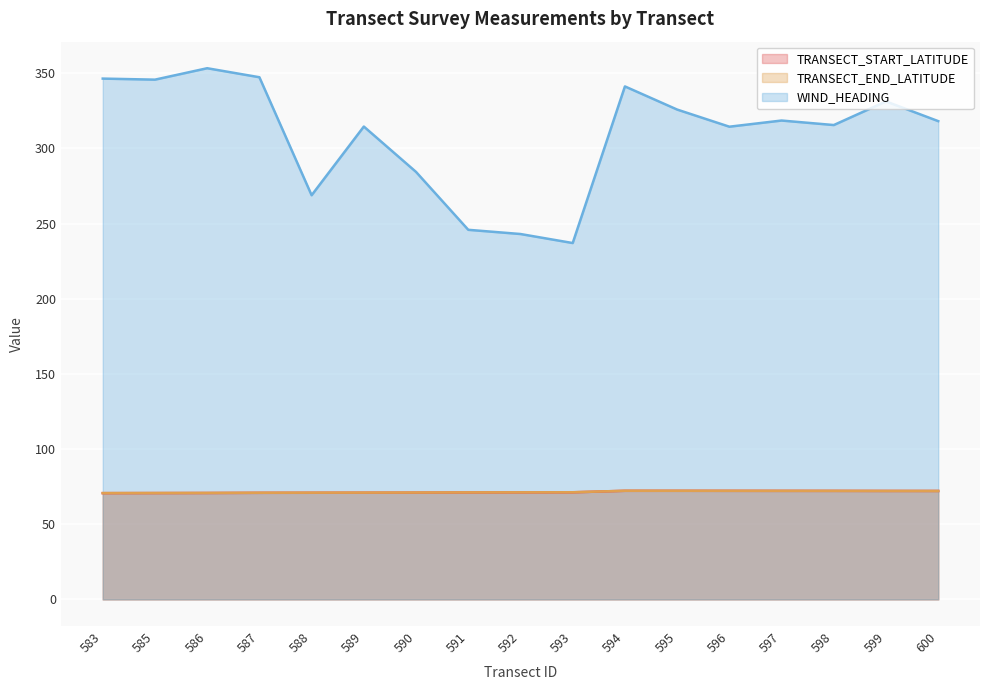

Is the value of TRANSECT_END_LATITUDE at 593 greater than the value of TRANSECT_START_LATITUDE at 583?

Yes